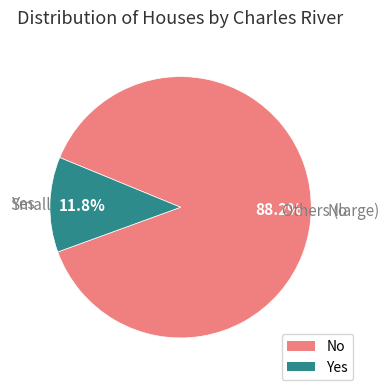

Does any single category account for the majority?

Yes